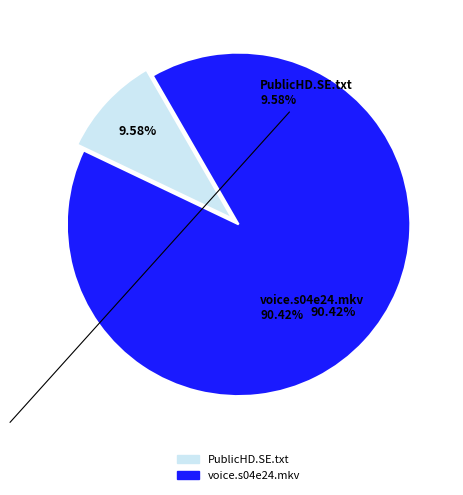

Is there a majority slice in this chart?

Yes